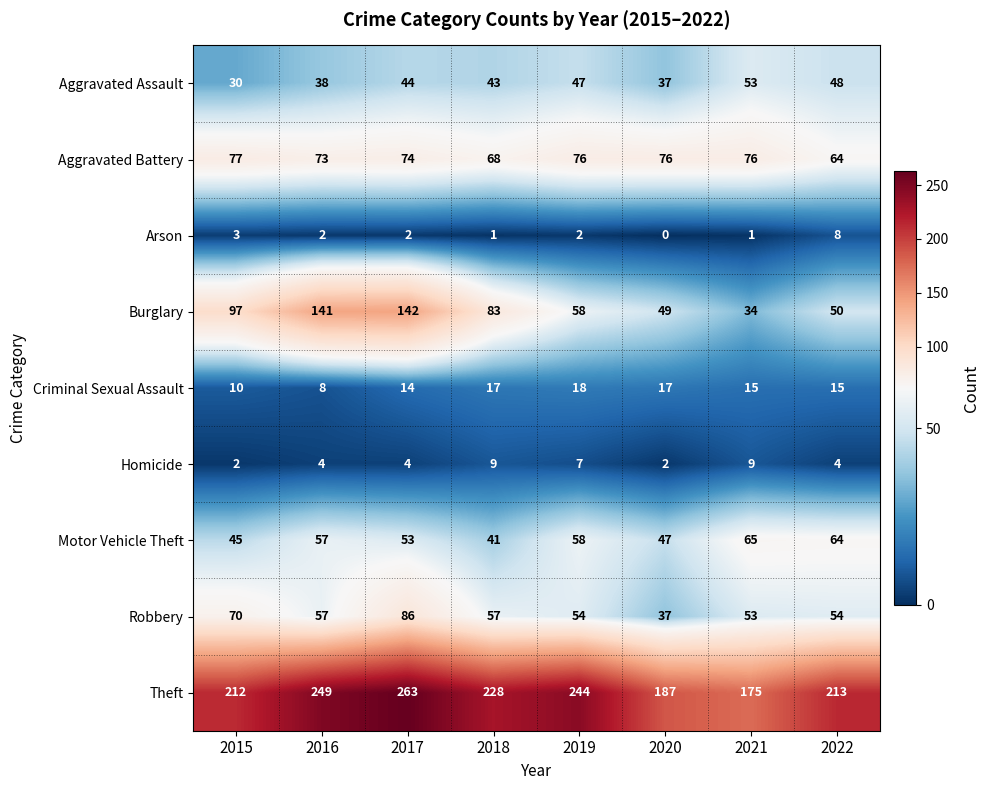

Between 2015 and 2019, which series saw the biggest shift?

Burglary